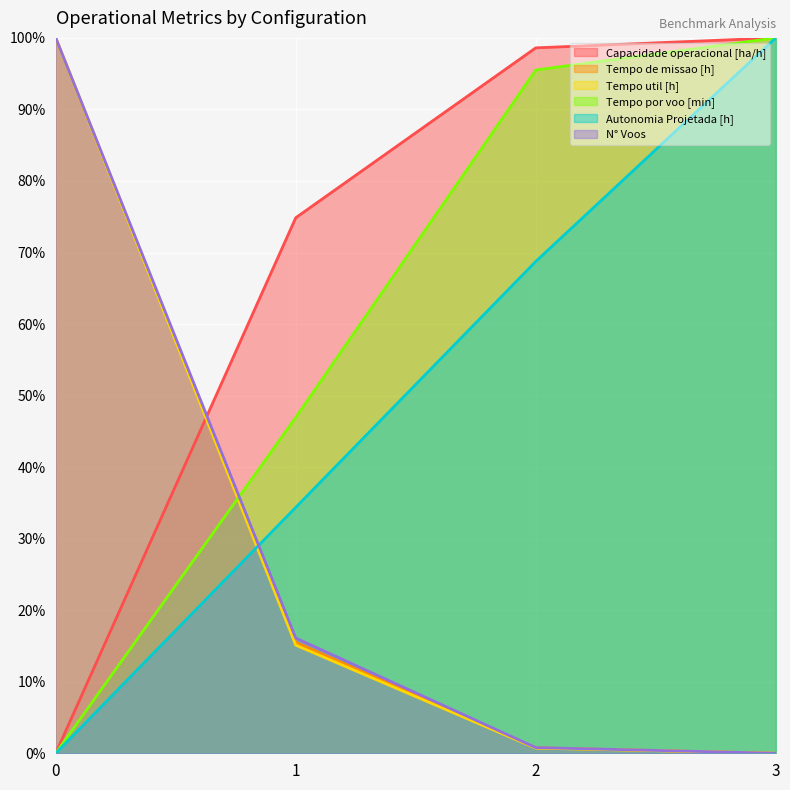

How many lines are shown in the chart?

6